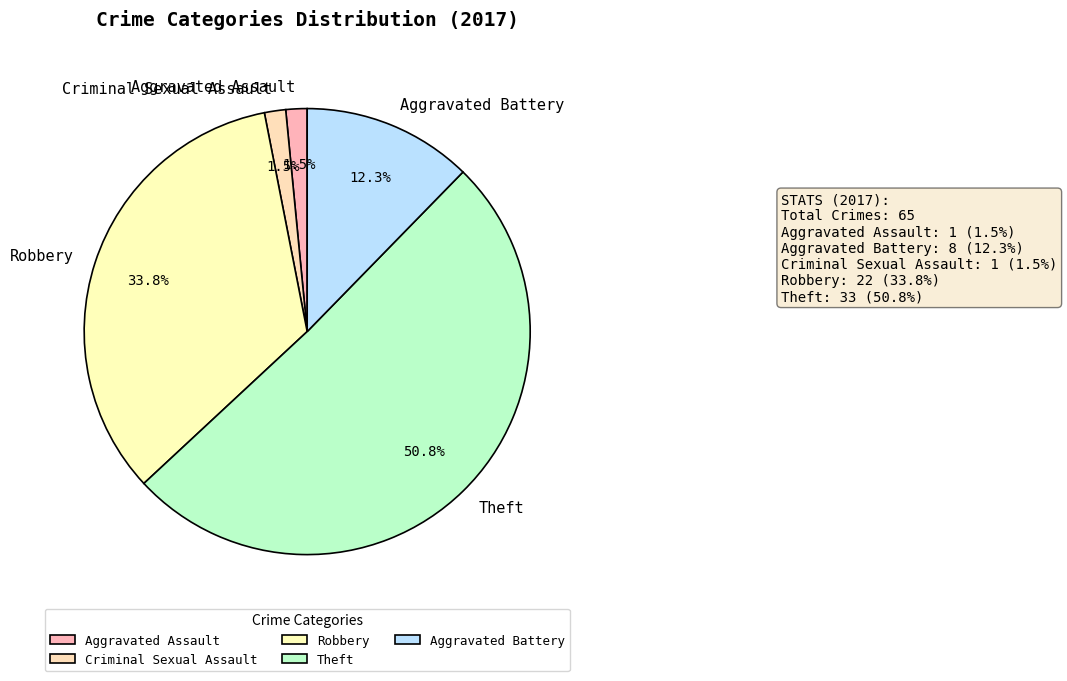

To the nearest percent, what is the average slice percentage?

20%